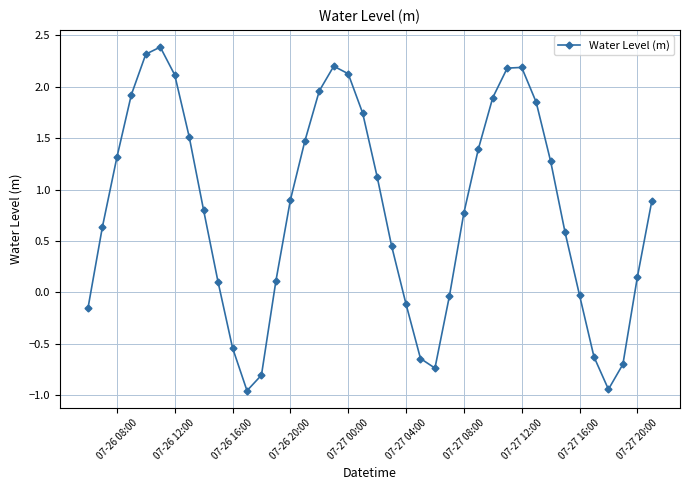

What is the value of the 18th point from the left?

2.2